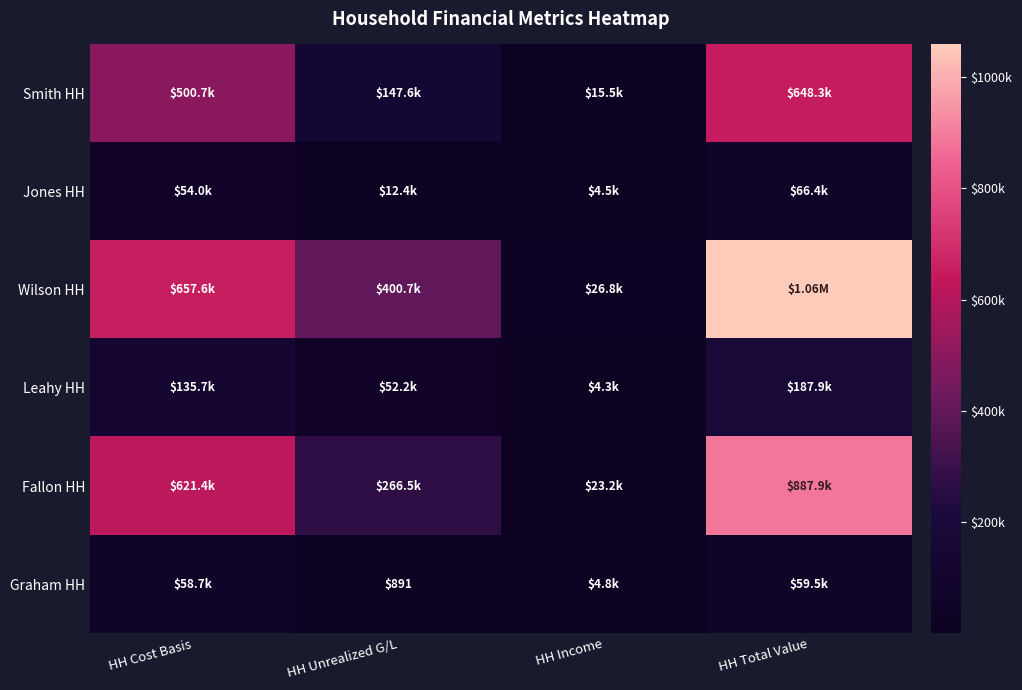

What is the approximate value of Graham HH at HH Cost Basis?

58656.3